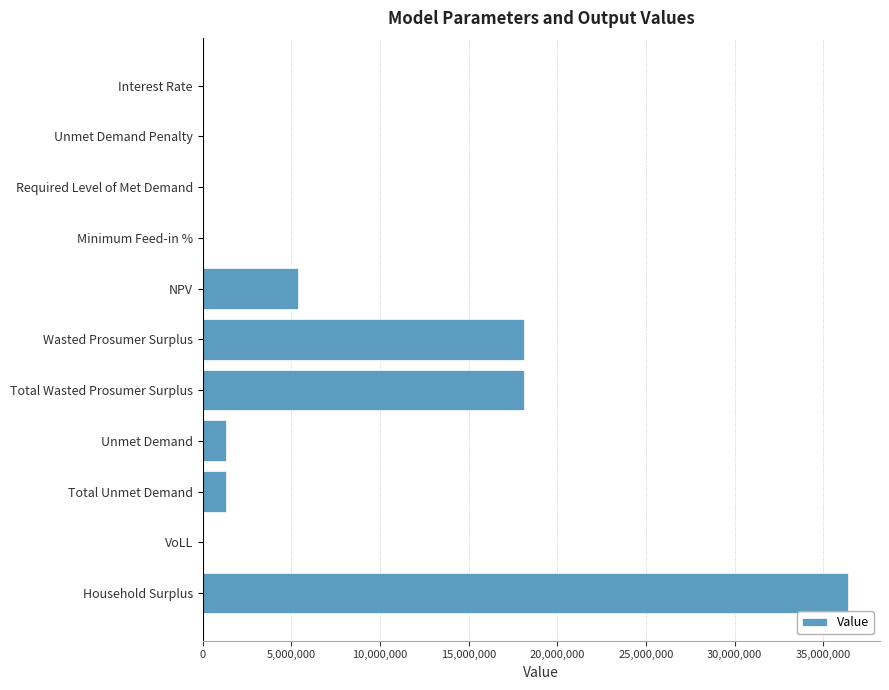

True or false: the data shows 14986546.1 at Unmet Demand Penalty.

False